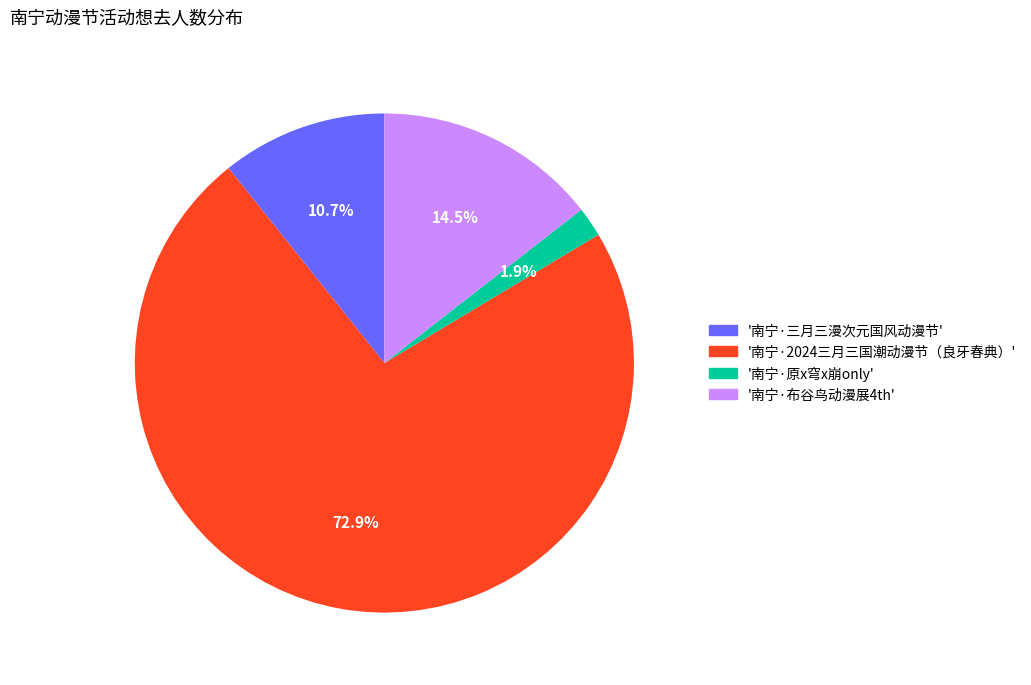

Which category has the biggest portion of the pie?

南宁·2024三月三国潮动漫节（良牙春典）